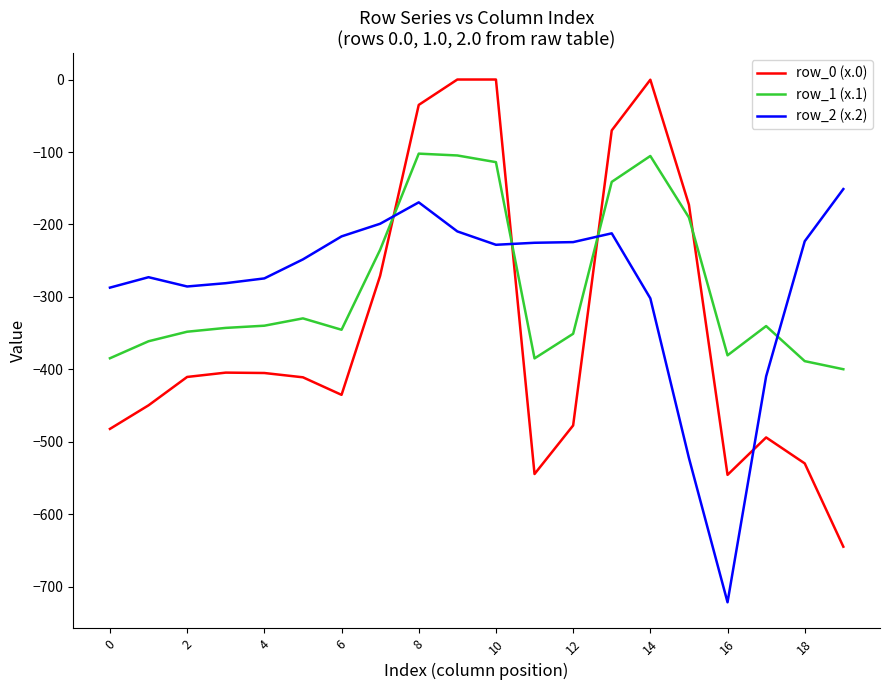

What is the highest value of the row_2 (x.2) series?

-151.1